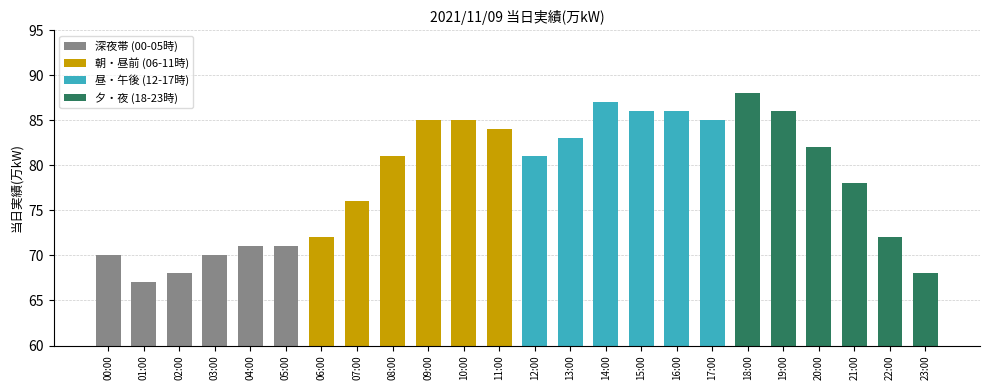

How many data points does each series have?

24